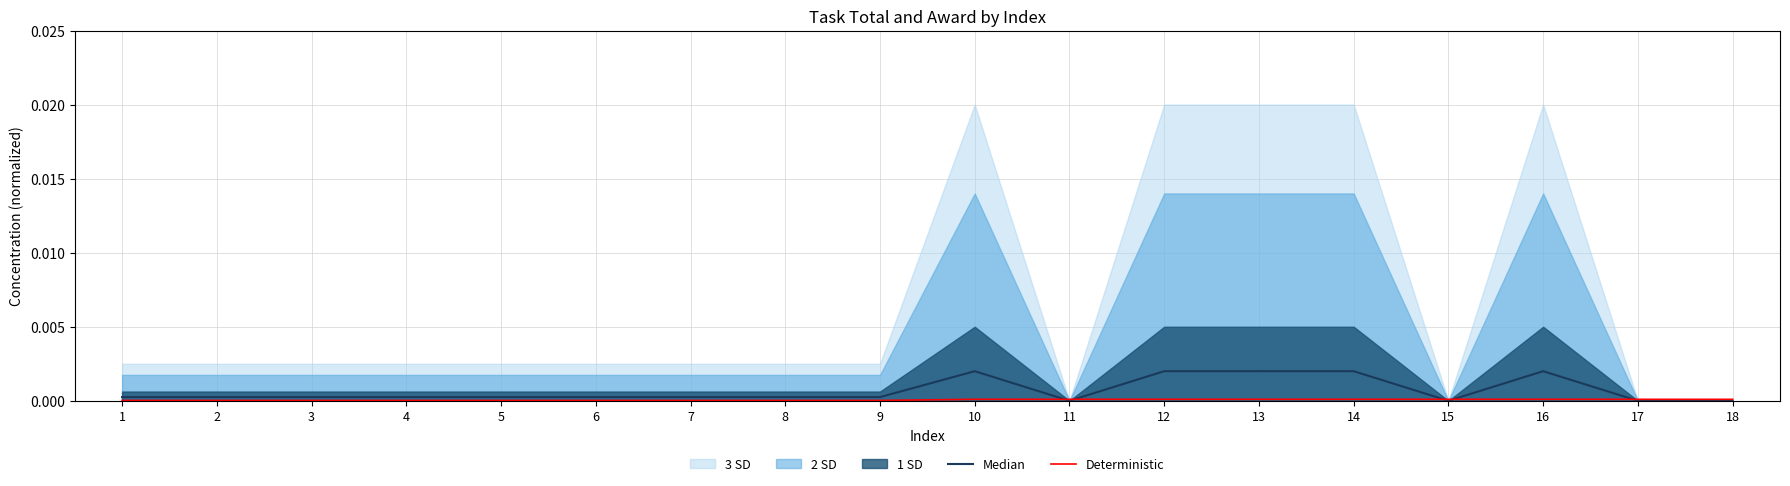

How many interior local peaks does the Median series have?

2